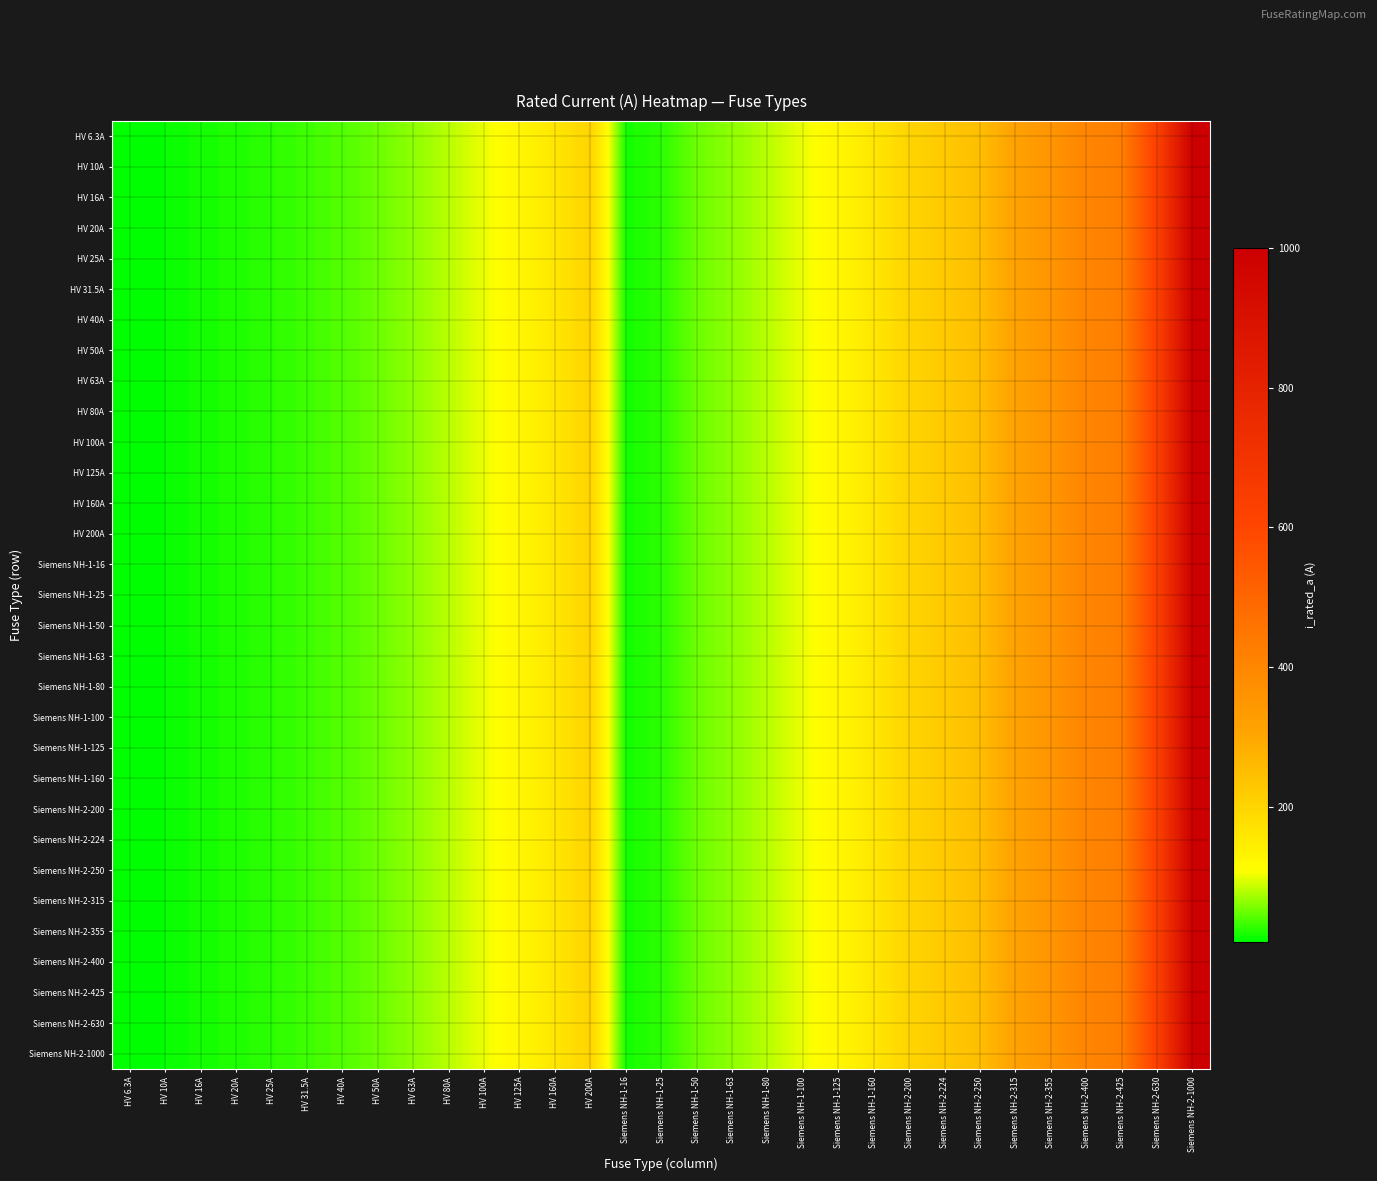

At Siemens NH-1-50, list the series in order from smallest to largest.

HV 6.3A, HV 10A, HV 16A, HV 20A, HV 25A, HV 31.5A, HV 40A, HV 50A, HV 63A, HV 80A, HV 100A, HV 125A, HV 160A, HV 200A, Siemens NH-1-16, Siemens NH-1-25, Siemens NH-1-50, Siemens NH-1-63, Siemens NH-1-80, Siemens NH-1-100, Siemens NH-1-125, Siemens NH-1-160, Siemens NH-2-200, Siemens NH-2-224, Siemens NH-2-250, Siemens NH-2-315, Siemens NH-2-355, Siemens NH-2-400, Siemens NH-2-425, Siemens NH-2-630, Siemens NH-2-1000